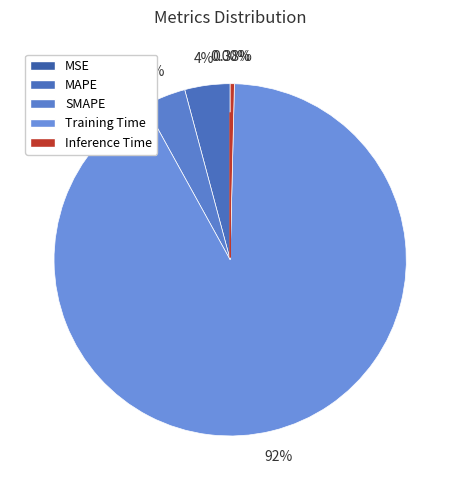

How many segments does this pie chart have?

5